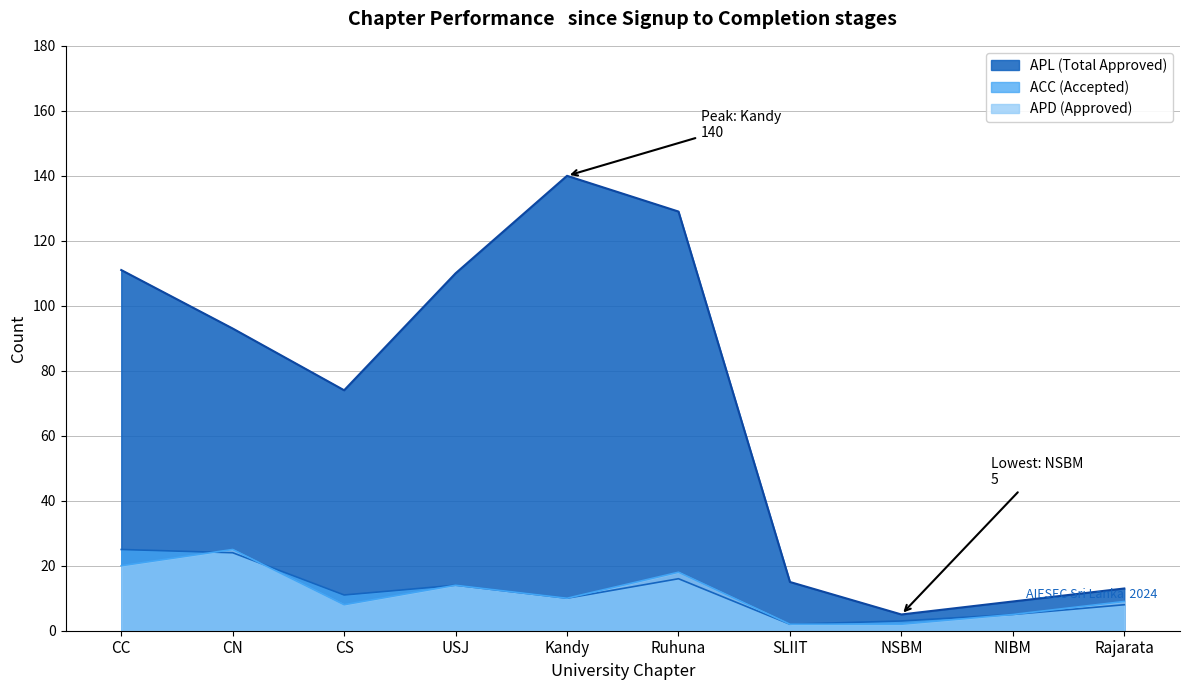

What are all the series names shown in the legend?

APL, ACC, APD